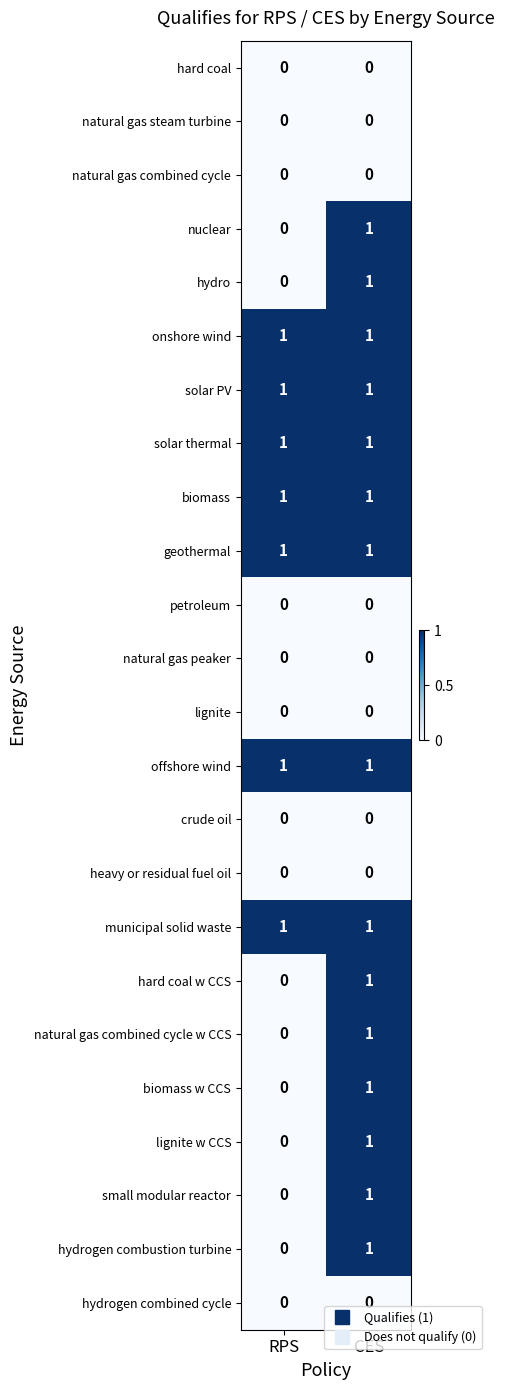

Rank the categories by hydro value from lowest to highest.

RPS, CES